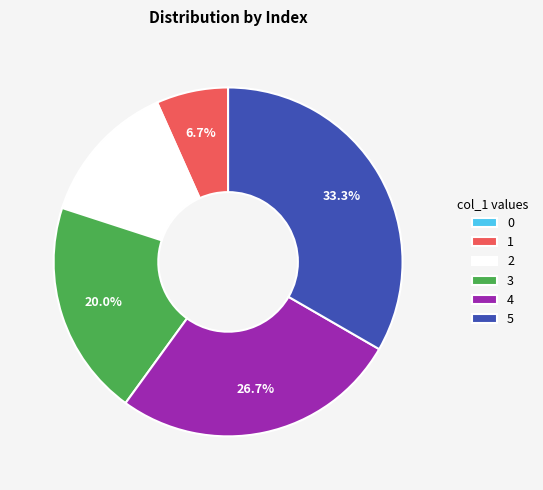

Which has a higher value, 1 or 3?

3